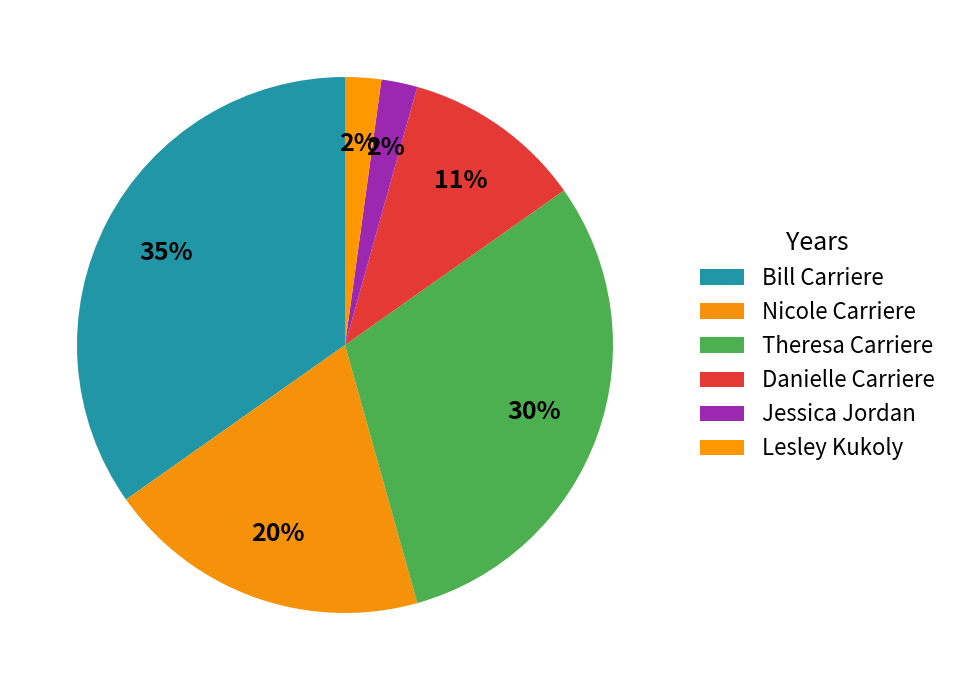

Is there any slice that represents more than half of the pie?

No